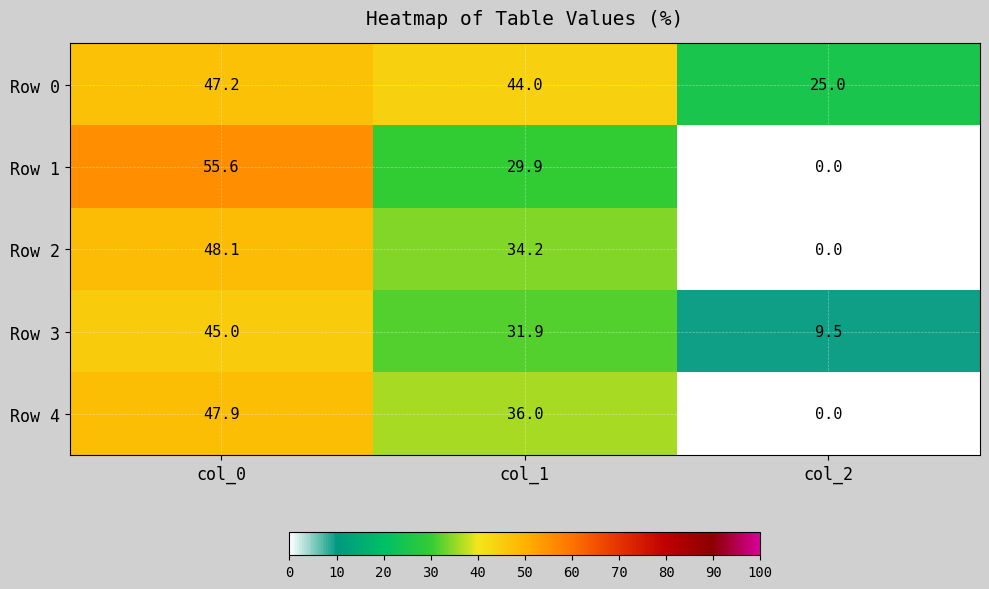

Which category has the lowest value across all series?

col_2